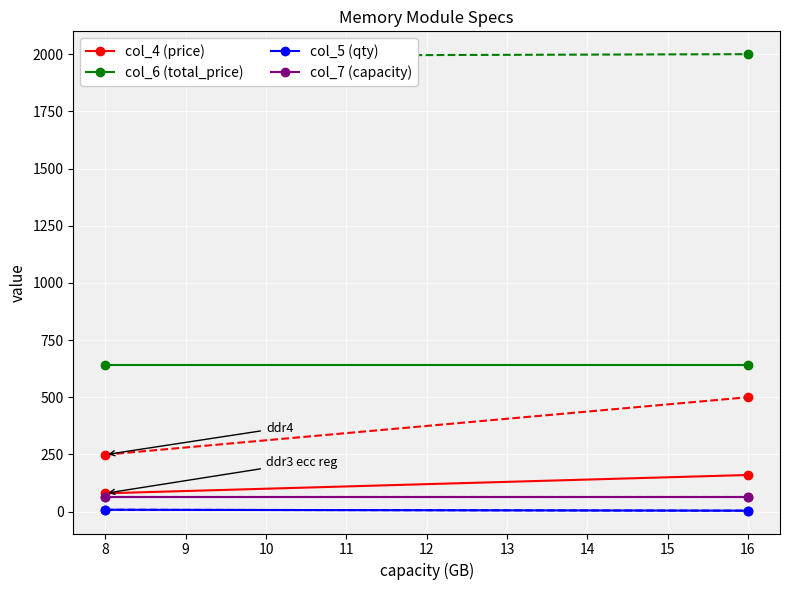

Which series contains the highest Y value?

col_6 (total_price)